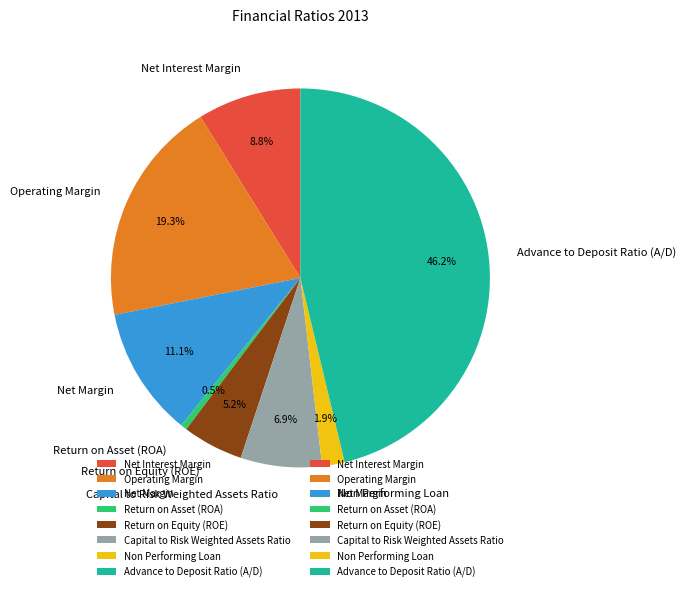

Rank the categories by value from highest to lowest.

Advance to Deposit Ratio (A/D), Operating Margin, Net Margin, Net Interest Margin, Capital to Risk Weighted Assets Ratio, Return on Equity (ROE), Non Performing Loan, Return on Asset (ROA)